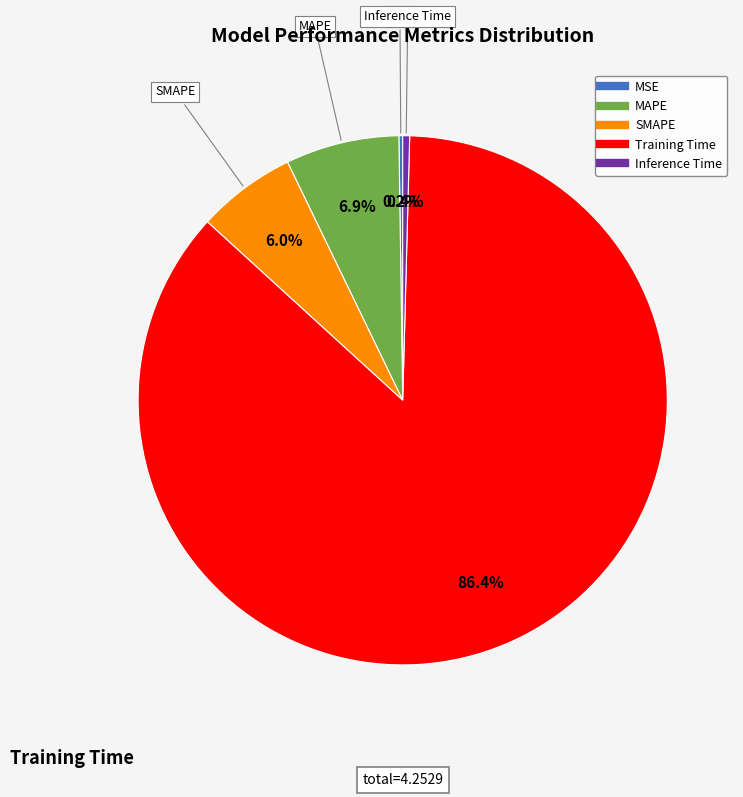

The SMAPE slice represents 6% of the pie. True or false?

True